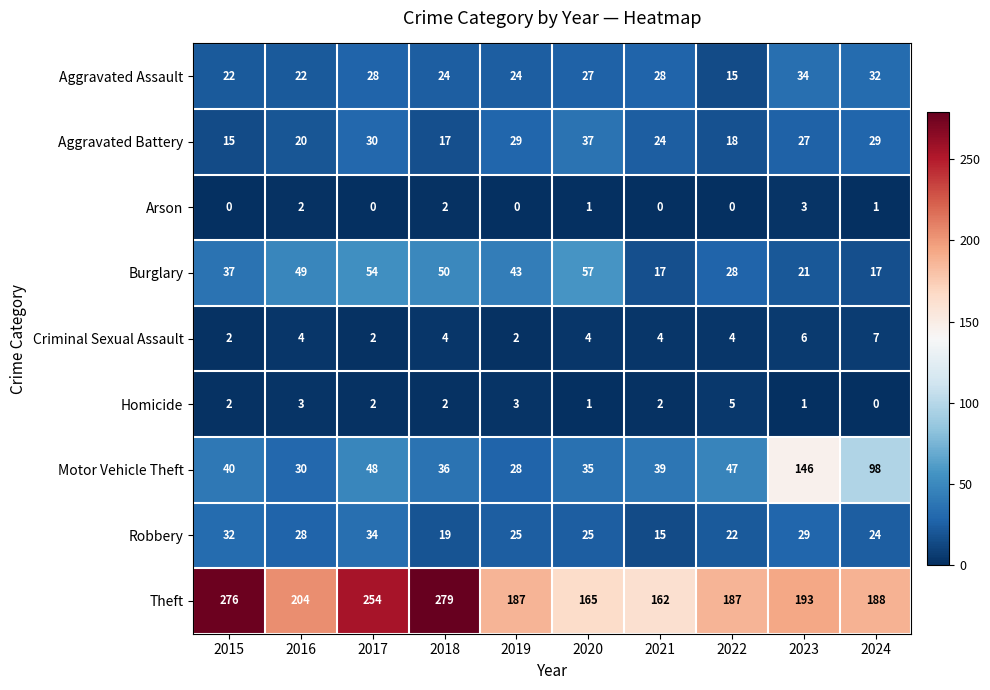

How many data points does each series have?

10